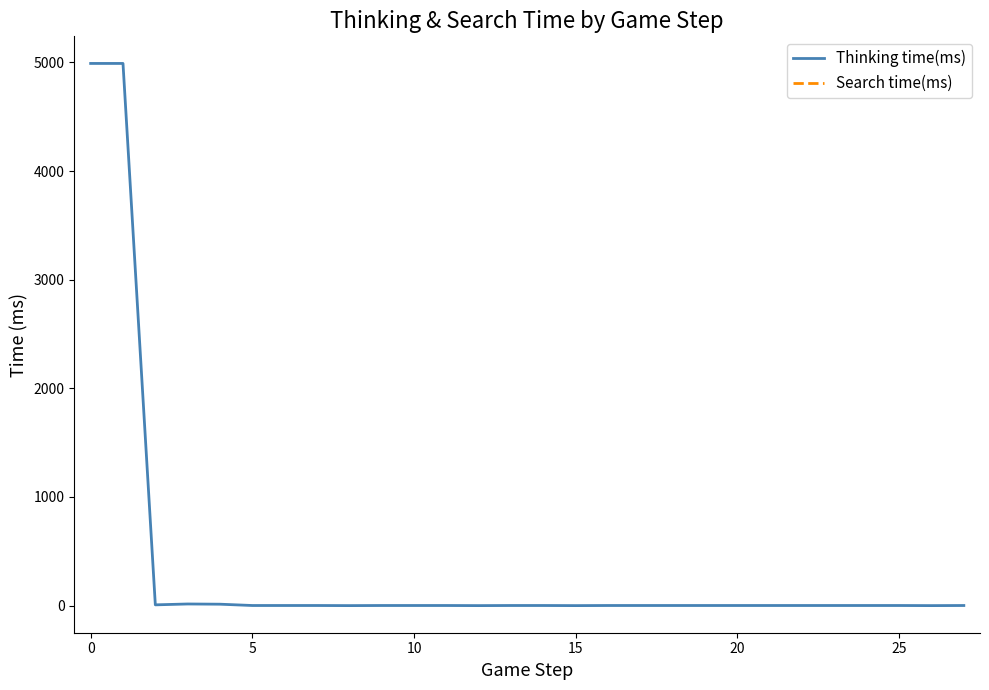

What is the maximum value for Thinking time(ms)?

4990